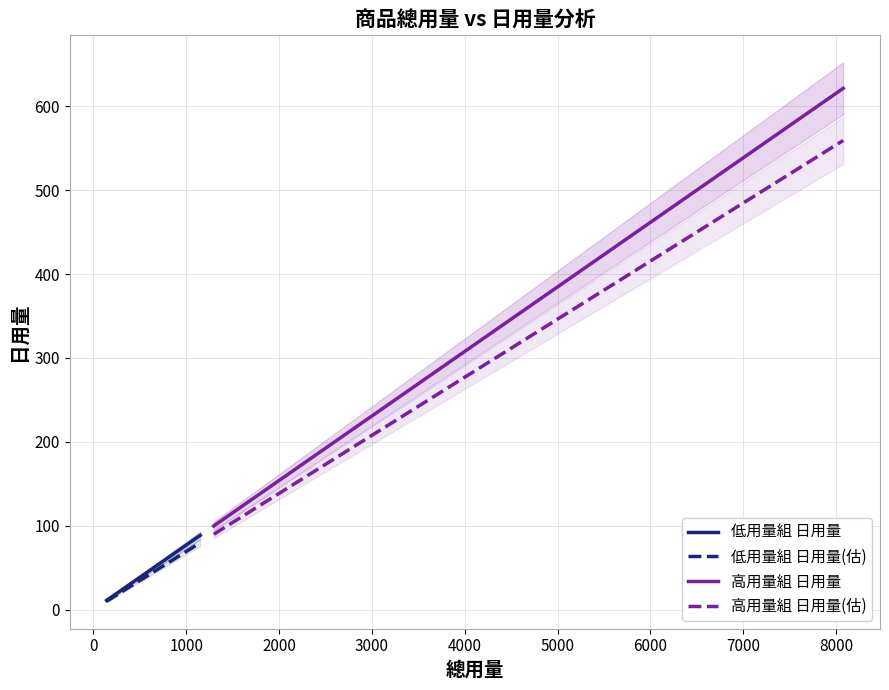

What is the maximum value for 低用量組 日用量?

88.5